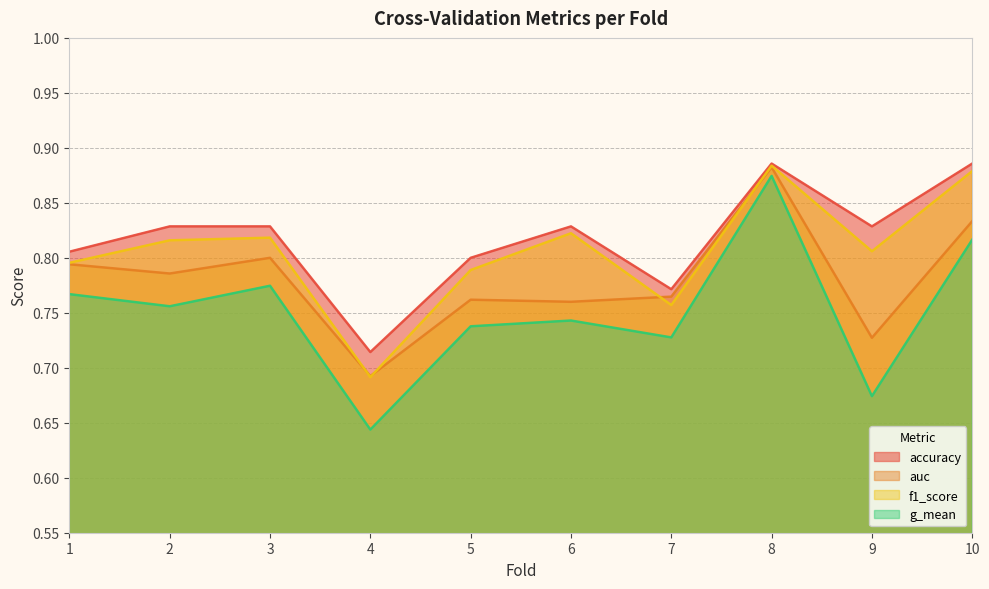

List the labels in order of auc value, largest first.

8, 10, 3, 1, 2, 7, 5, 6, 9, 4